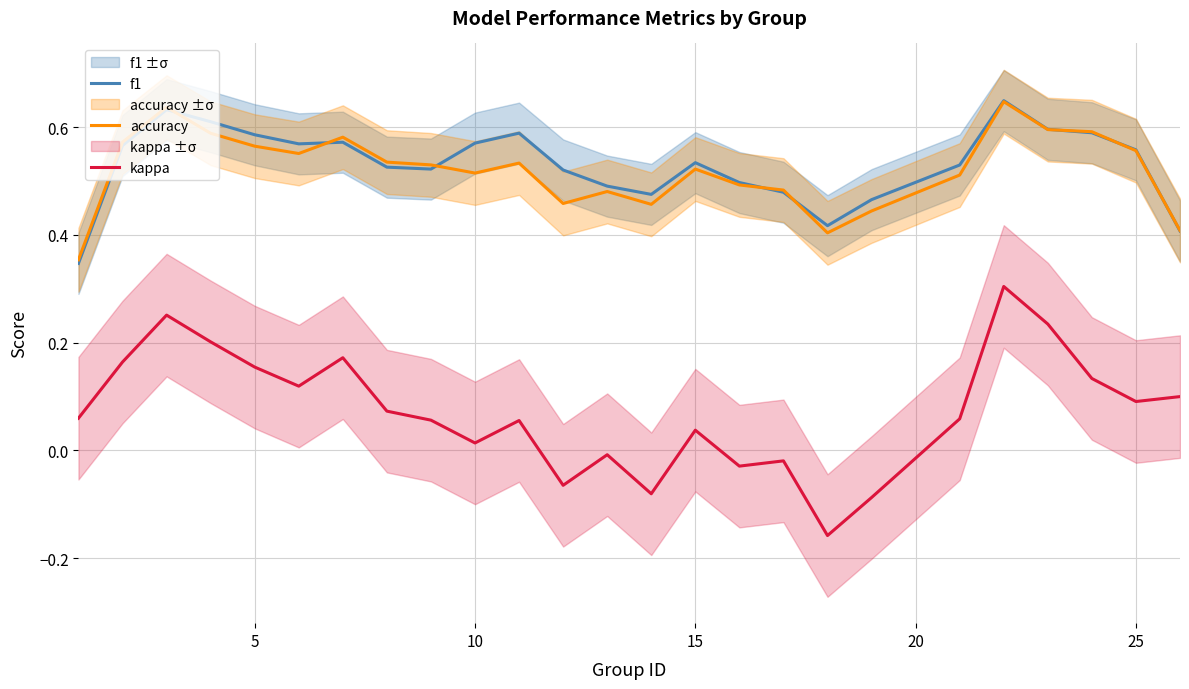

True or false: accuracy has more than 2 points higher than both neighbors.

True